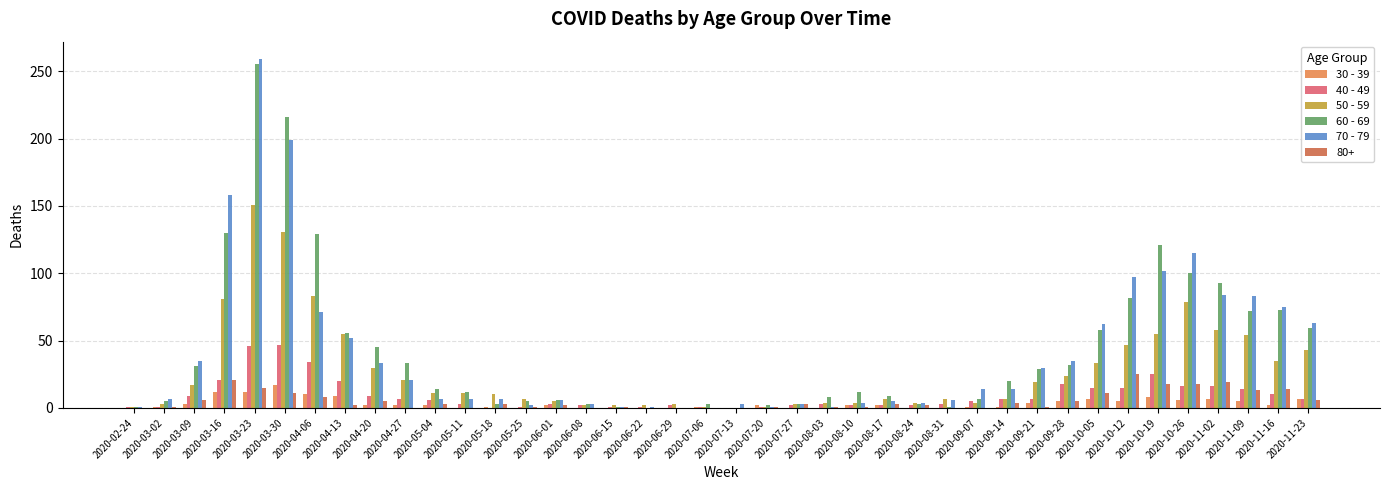

Between 2020-03-30 and 2020-11-23, which series saw the biggest shift?

60 - 69